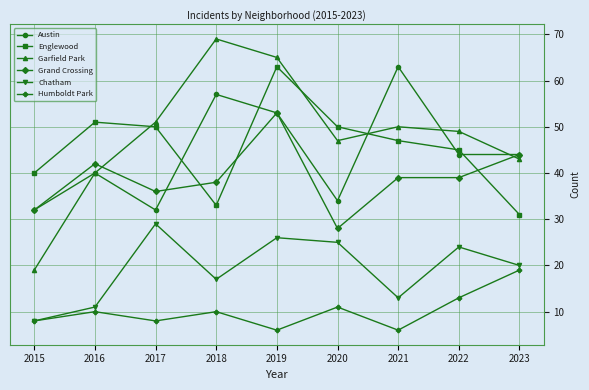

What is the smallest value displayed?

6